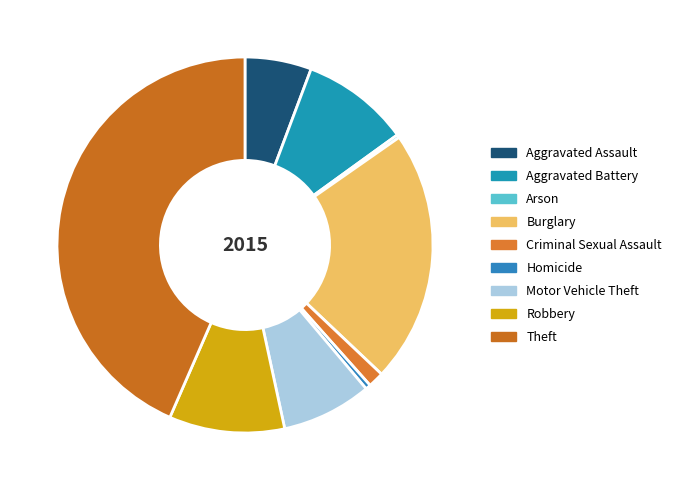

How much of the chart is everything except Criminal Sexual Assault?

98.6%